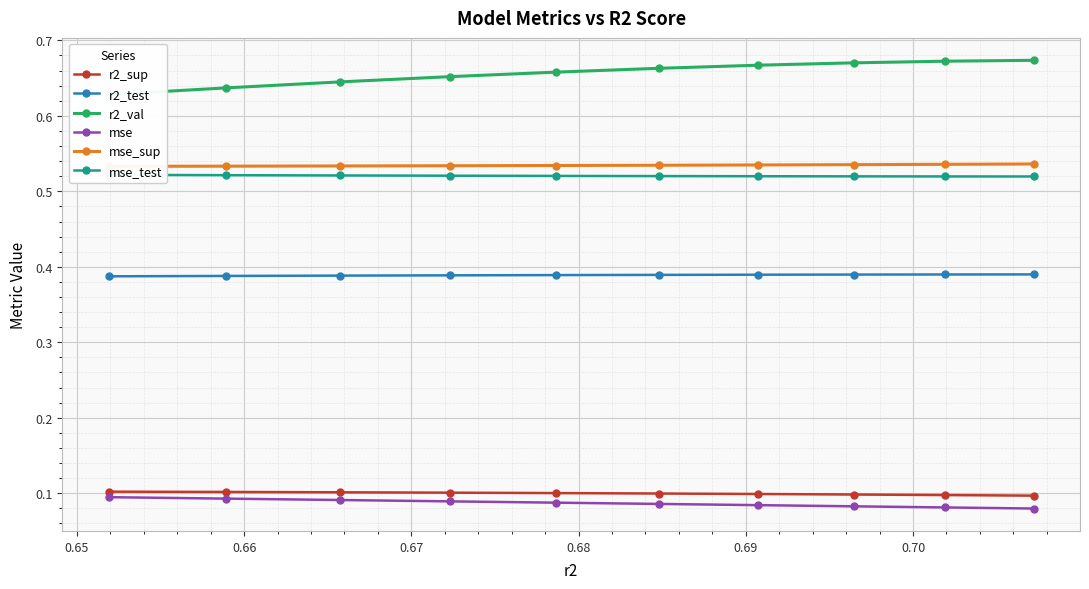

True or false: r2_test and mse intersect in this chart.

False